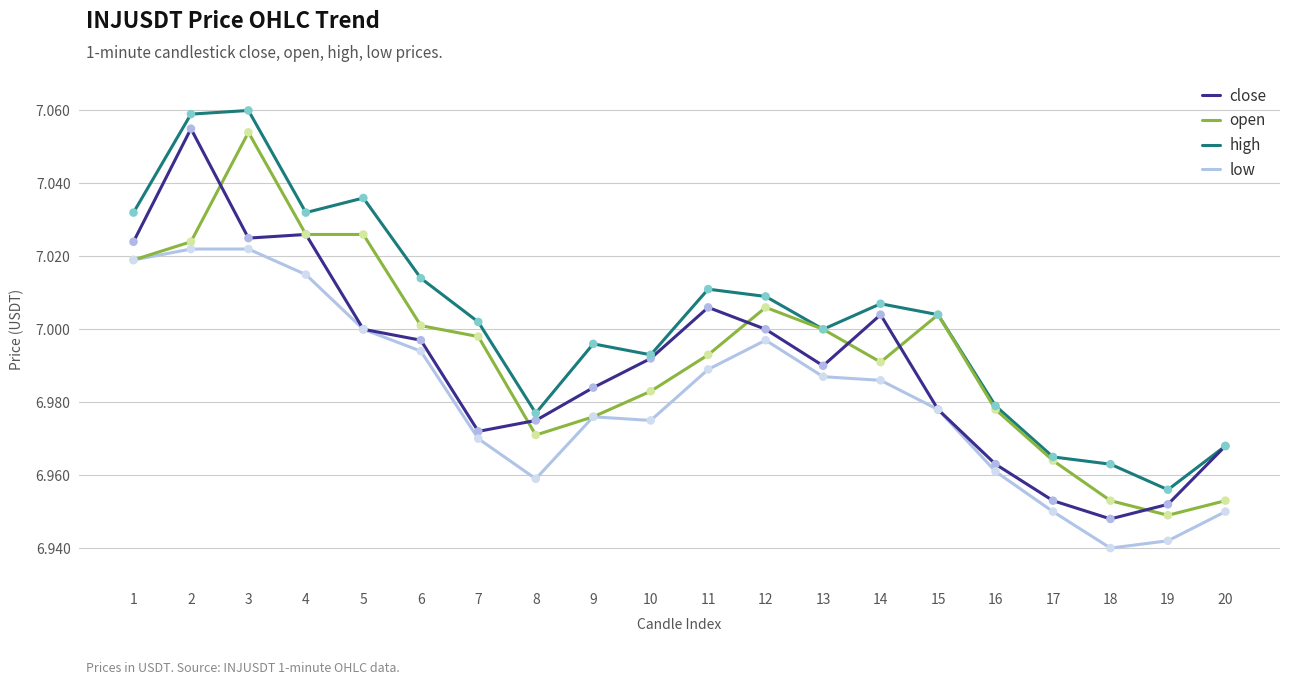

Which series has the largest range (max minus min)?

close